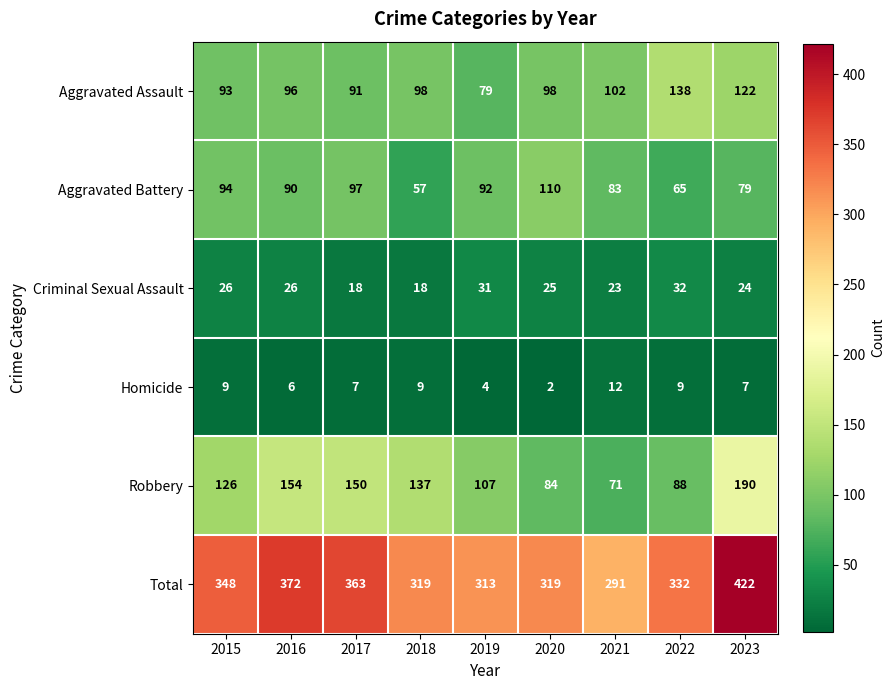

Which series changed the most between 2017 and 2020?

Robbery